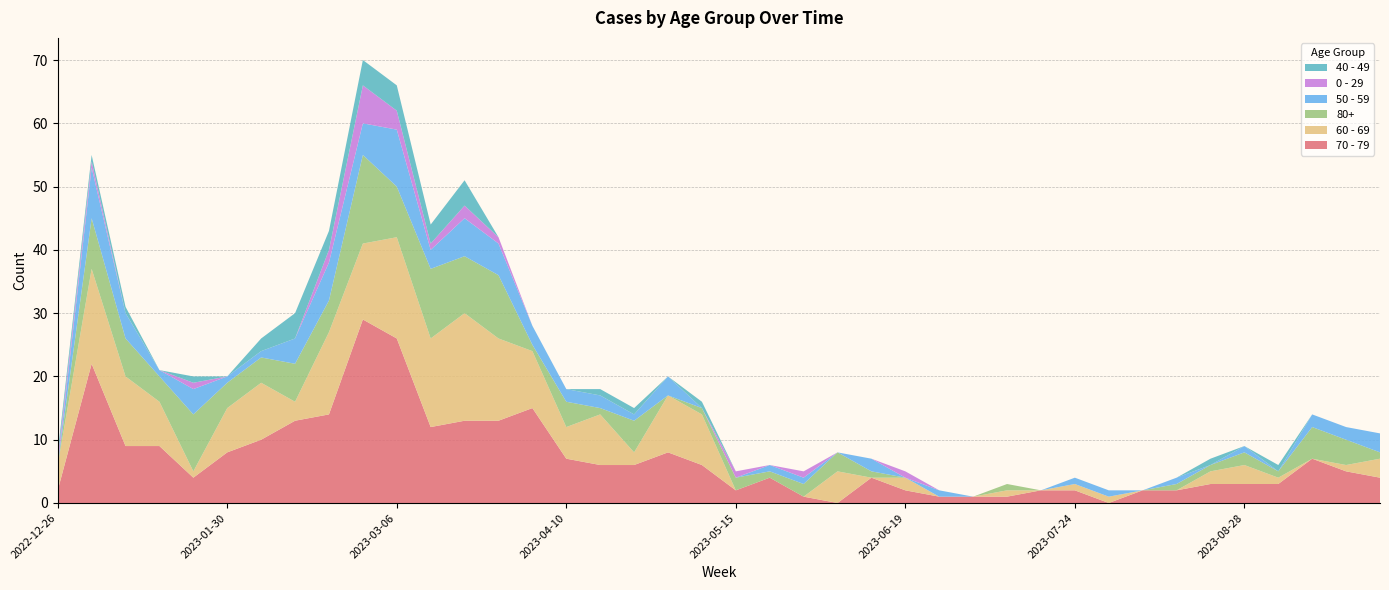

Reading left to right, extract all data points from this chart.

70 - 79: 2022-12-26=2	2023-01-02=22	2023-01-09=9	2023-01-16=9	2023-01-23=4	2023-01-30=8	2023-02-06=10	2023-02-13=13	2023-02-20=14	2023-02-27=29	2023-03-06=26	2023-03-13=12	2023-03-20=13	2023-03-27=13	2023-04-03=15	2023-04-10=7	2023-04-17=6	2023-04-24=6	2023-05-01=8	2023-05-08=6	2023-05-15=2	2023-05-22=4	2023-05-29=1	2023-06-05=0	2023-06-12=4	2023-06-19=2	2023-06-26=1	2023-07-03=1	2023-07-10=1	2023-07-17=2	2023-07-24=2	2023-07-31=0	2023-08-07=2	2023-08-14=2	2023-08-21=3	2023-08-28=3	2023-09-04=3	2023-09-11=7	2023-09-18=5	2023-09-25=4
60 - 69: 2022-12-26=4	2023-01-02=15	2023-01-09=11	2023-01-16=7	2023-01-23=1	2023-01-30=7	2023-02-06=9	2023-02-13=3	2023-02-20=13	2023-02-27=12	2023-03-06=16	2023-03-13=14	2023-03-20=17	2023-03-27=13	2023-04-03=9	2023-04-10=5	2023-04-17=8	2023-04-24=2	2023-05-01=9	2023-05-08=8	2023-05-15=0	2023-05-22=0	2023-05-29=0	2023-06-05=5	2023-06-12=0	2023-06-19=2	2023-06-26=0	2023-07-03=0	2023-07-10=1	2023-07-17=0	2023-07-24=1	2023-07-31=1	2023-08-07=0	2023-08-14=0	2023-08-21=2	2023-08-28=3	2023-09-04=1	2023-09-11=0	2023-09-18=1	2023-09-25=3
80+: 2022-12-26=0	2023-01-02=8	2023-01-09=6	2023-01-16=4	2023-01-23=9	2023-01-30=4	2023-02-06=4	2023-02-13=6	2023-02-20=5	2023-02-27=14	2023-03-06=8	2023-03-13=11	2023-03-20=9	2023-03-27=10	2023-04-03=1	2023-04-10=4	2023-04-17=1	2023-04-24=5	2023-05-01=0	2023-05-08=1	2023-05-15=2	2023-05-22=1	2023-05-29=2	2023-06-05=3	2023-06-12=1	2023-06-19=0	2023-06-26=0	2023-07-03=0	2023-07-10=1	2023-07-17=0	2023-07-24=0	2023-07-31=0	2023-08-07=0	2023-08-14=1	2023-08-21=1	2023-08-28=2	2023-09-04=1	2023-09-11=5	2023-09-18=4	2023-09-25=1
50 - 59: 2022-12-26=0	2023-01-02=8	2023-01-09=4	2023-01-16=1	2023-01-23=4	2023-01-30=1	2023-02-06=1	2023-02-13=4	2023-02-20=6	2023-02-27=5	2023-03-06=9	2023-03-13=3	2023-03-20=6	2023-03-27=5	2023-04-03=3	2023-04-10=2	2023-04-17=2	2023-04-24=1	2023-05-01=3	2023-05-08=0	2023-05-15=0	2023-05-22=1	2023-05-29=1	2023-06-05=0	2023-06-12=2	2023-06-19=0	2023-06-26=1	2023-07-03=0	2023-07-10=0	2023-07-17=0	2023-07-24=1	2023-07-31=1	2023-08-07=0	2023-08-14=1	2023-08-21=0	2023-08-28=1	2023-09-04=0	2023-09-11=2	2023-09-18=2	2023-09-25=3
0 - 29: 2022-12-26=1	2023-01-02=1	2023-01-09=0	2023-01-16=0	2023-01-23=1	2023-01-30=0	2023-02-06=0	2023-02-13=0	2023-02-20=2	2023-02-27=6	2023-03-06=3	2023-03-13=1	2023-03-20=2	2023-03-27=1	2023-04-03=0	2023-04-10=0	2023-04-17=0	2023-04-24=0	2023-05-01=0	2023-05-08=0	2023-05-15=1	2023-05-22=0	2023-05-29=1	2023-06-05=0	2023-06-12=0	2023-06-19=1	2023-06-26=0	2023-07-03=0	2023-07-10=0	2023-07-17=0	2023-07-24=0	2023-07-31=0	2023-08-07=0	2023-08-14=0	2023-08-21=0	2023-08-28=0	2023-09-04=0	2023-09-11=0	2023-09-18=0	2023-09-25=0
40 - 49: 2022-12-26=1	2023-01-02=1	2023-01-09=1	2023-01-16=0	2023-01-23=1	2023-01-30=0	2023-02-06=2	2023-02-13=4	2023-02-20=3	2023-02-27=4	2023-03-06=4	2023-03-13=3	2023-03-20=4	2023-03-27=0	2023-04-03=0	2023-04-10=0	2023-04-17=1	2023-04-24=1	2023-05-01=0	2023-05-08=1	2023-05-15=0	2023-05-22=0	2023-05-29=0	2023-06-05=0	2023-06-12=0	2023-06-19=0	2023-06-26=0	2023-07-03=0	2023-07-10=0	2023-07-17=0	2023-07-24=0	2023-07-31=0	2023-08-07=0	2023-08-14=0	2023-08-21=1	2023-08-28=0	2023-09-04=1	2023-09-11=0	2023-09-18=0	2023-09-25=0